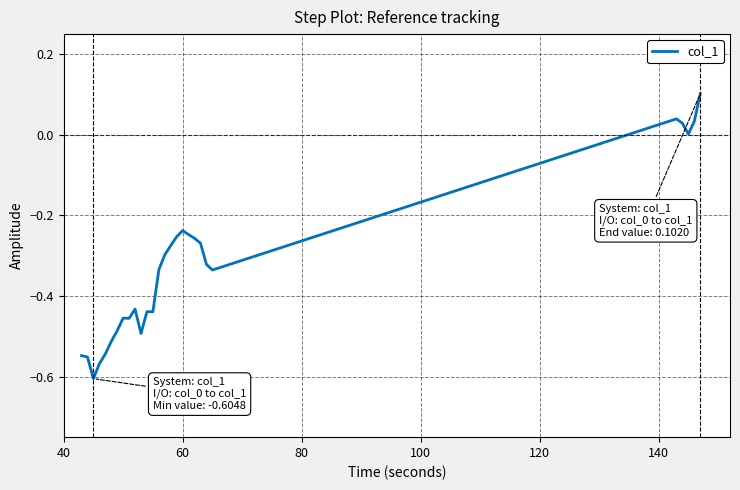

Count the number of categories in the chart.

28